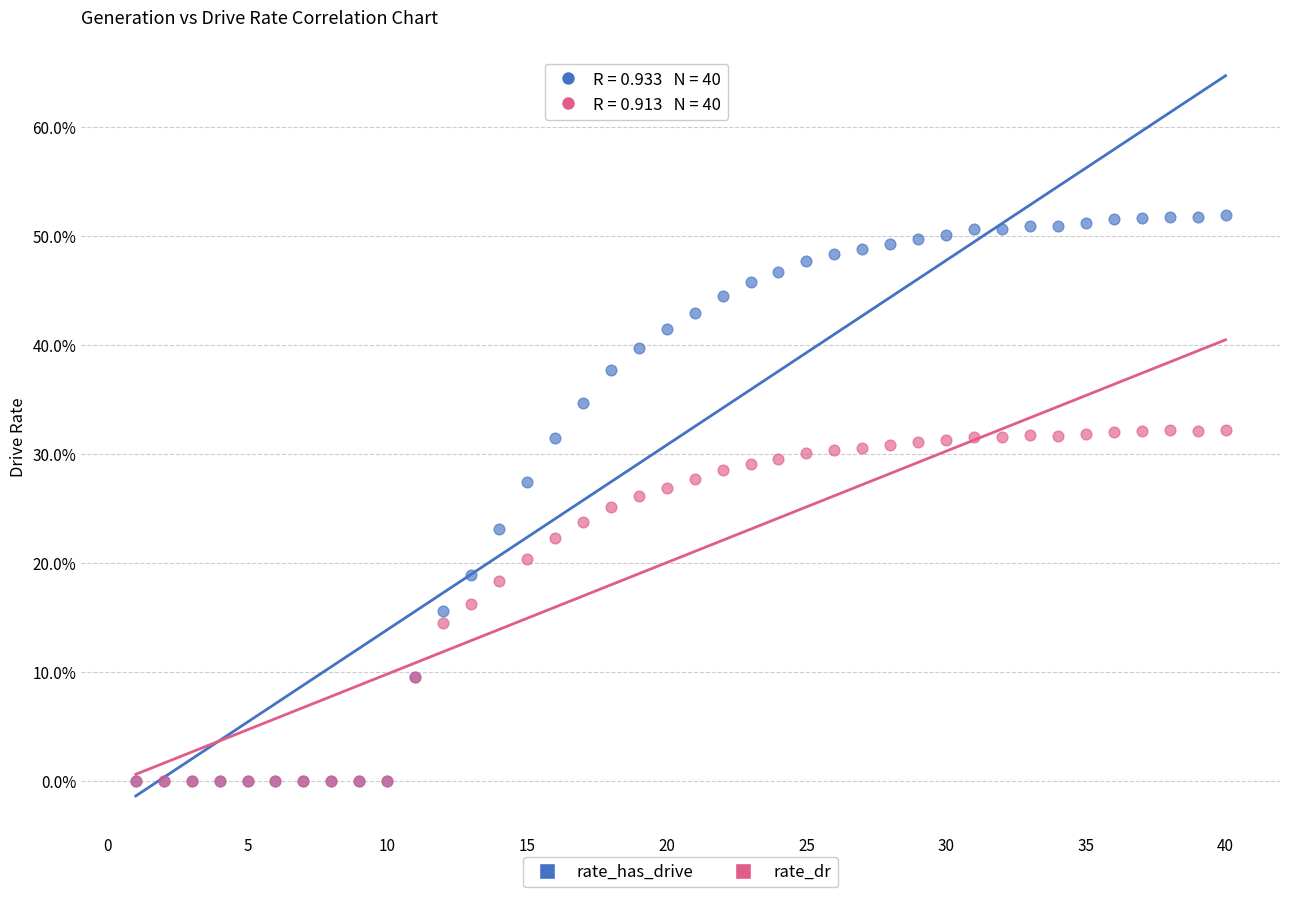

Which series has the widest spread of Y values?

rate_has_drive